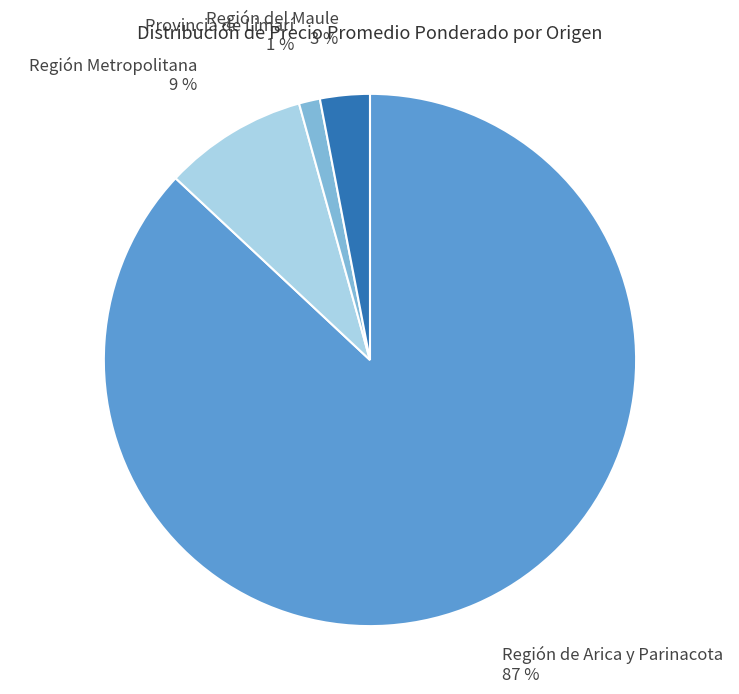

How many segments does this pie chart have?

4